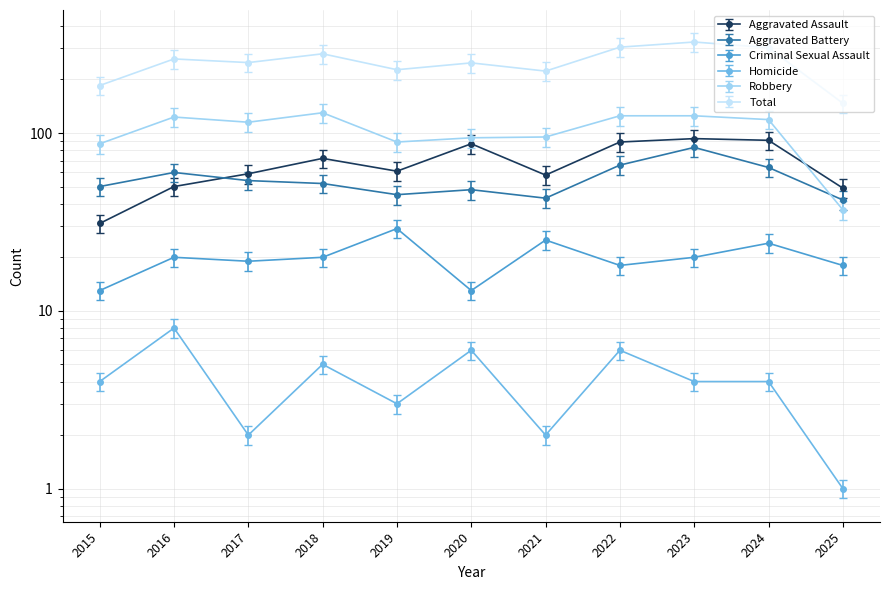

Does the chart display data point markers on the line(s)?

Yes